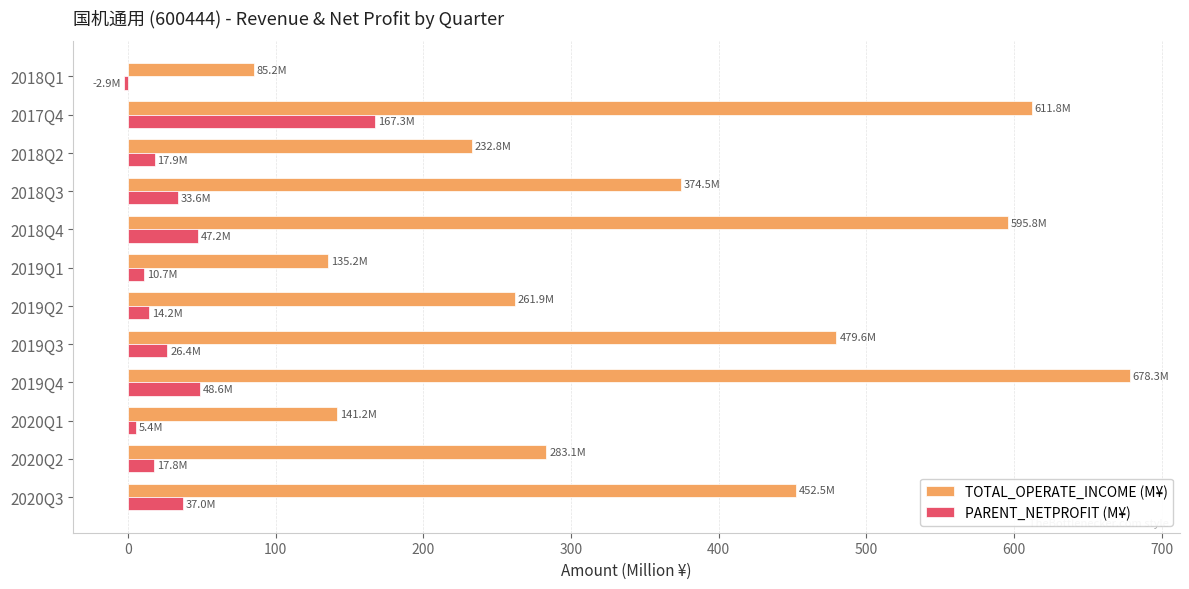

At 2018Q3, list the series in order from smallest to largest.

PARENT_NETPROFIT (M¥), TOTAL_OPERATE_INCOME (M¥)